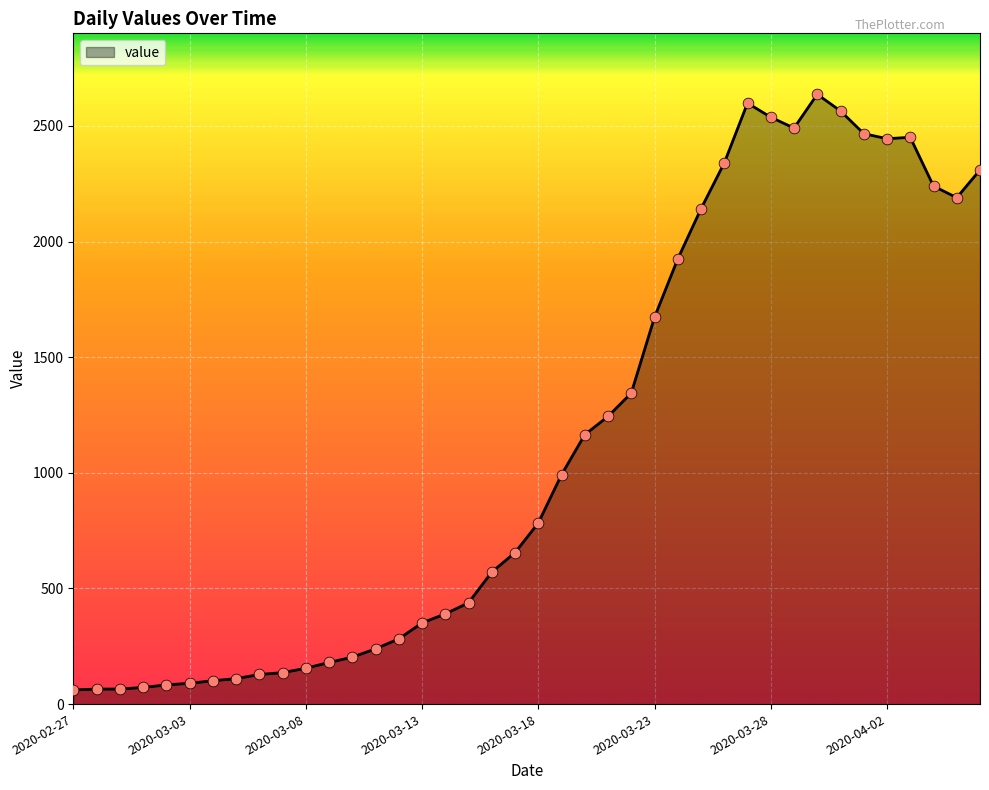

What is the minimum value shown in the chart?

61